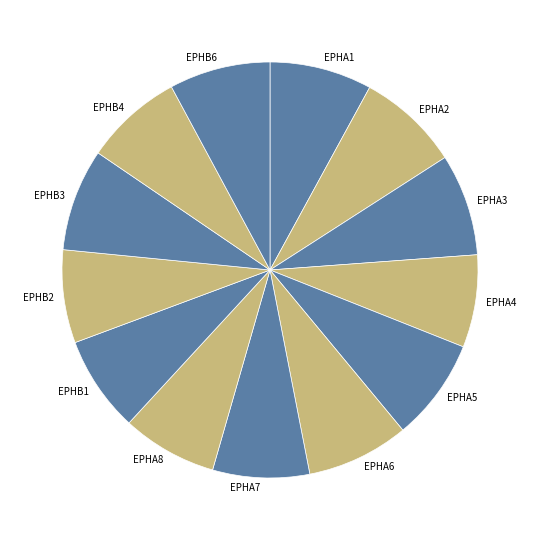

Between EPHA8 and EPHB3, which is larger?

EPHB3